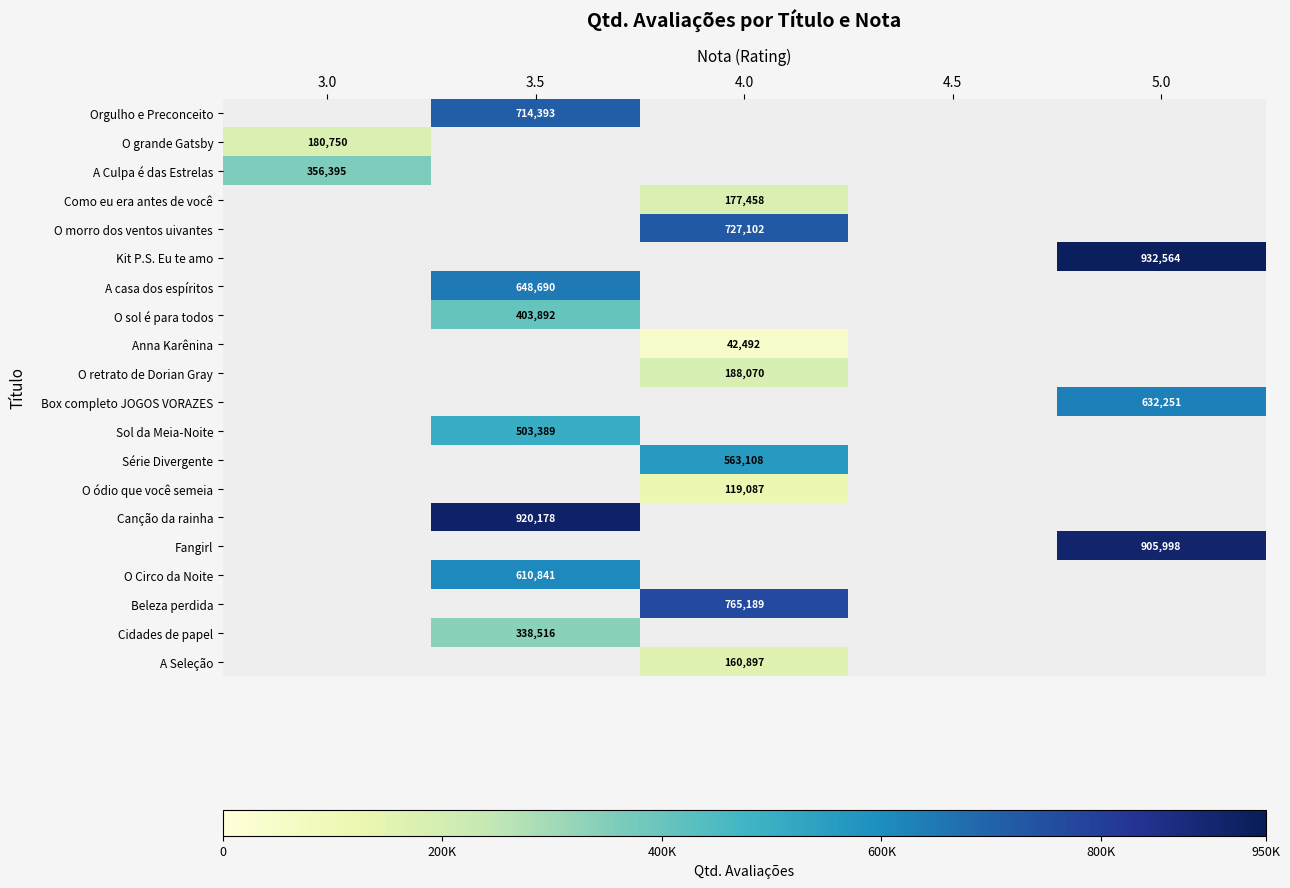

True or false: Box completo JOGOS VORAZES has a value of 632251 at 5.0.

True